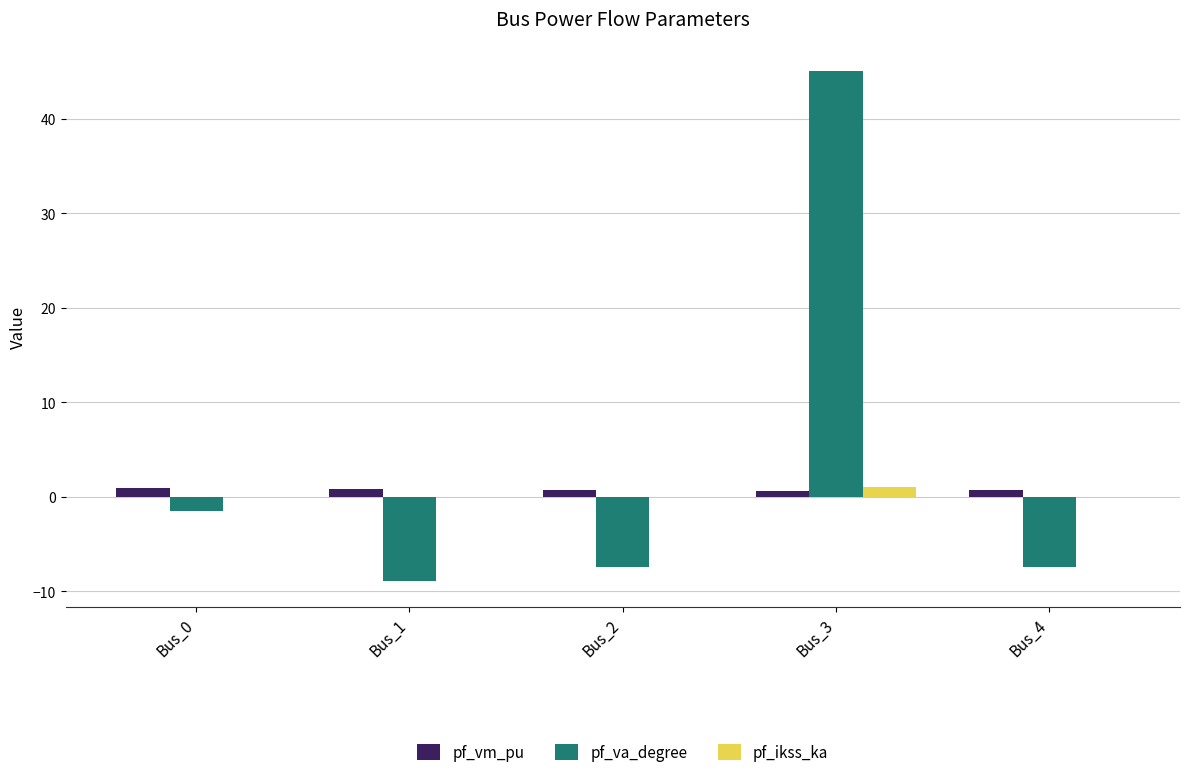

True or false: pf_va_degree has a value of 61.1 at Bus_3.

False